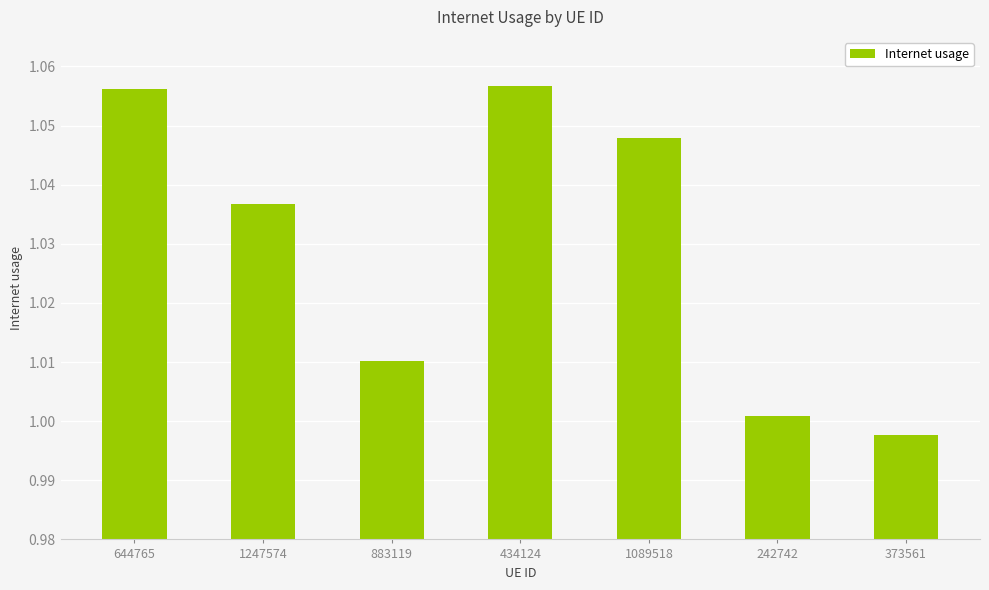

At which category does the chart reach its minimum across all series?

373561